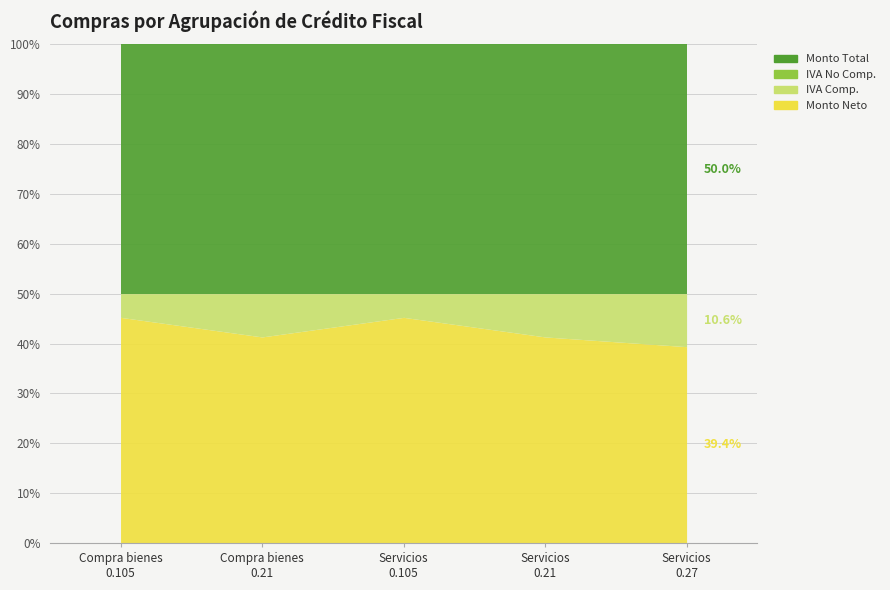

What are all the series names shown in the legend?

Monto Neto, IVA Comp., IVA No Comp., Monto Total